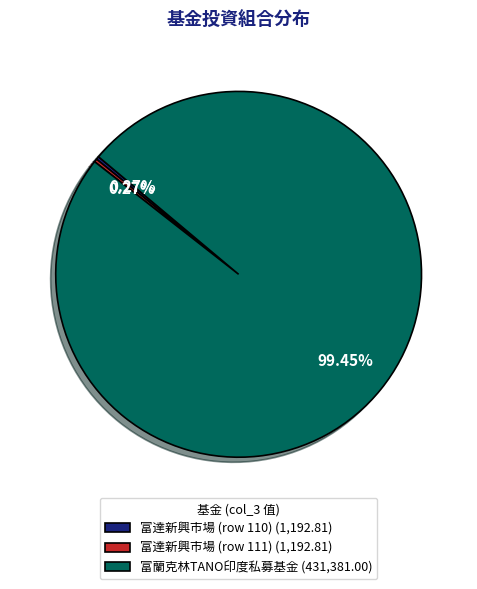

Does any single category account for the majority?

Yes